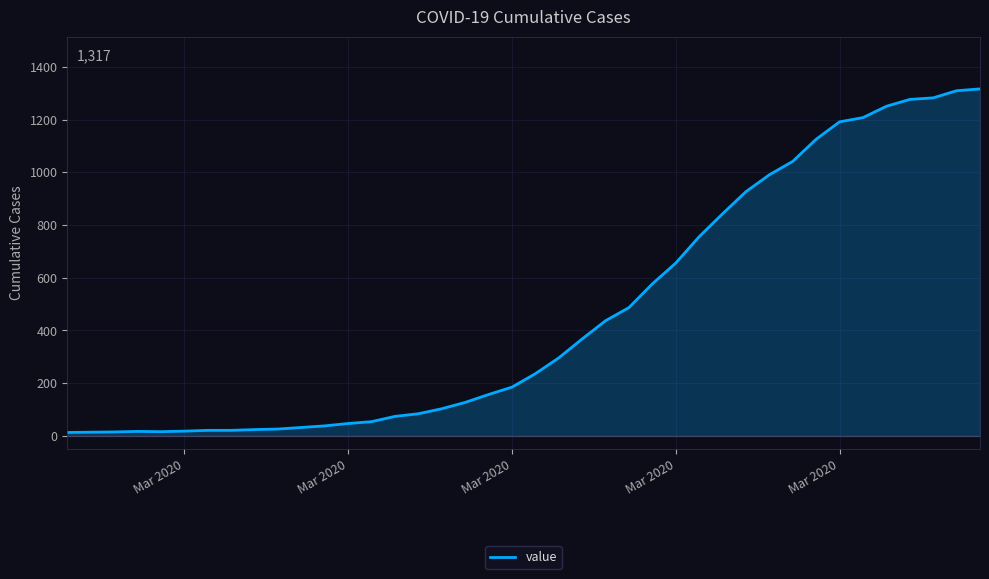

What is the difference between the maximum and minimum values?

1304